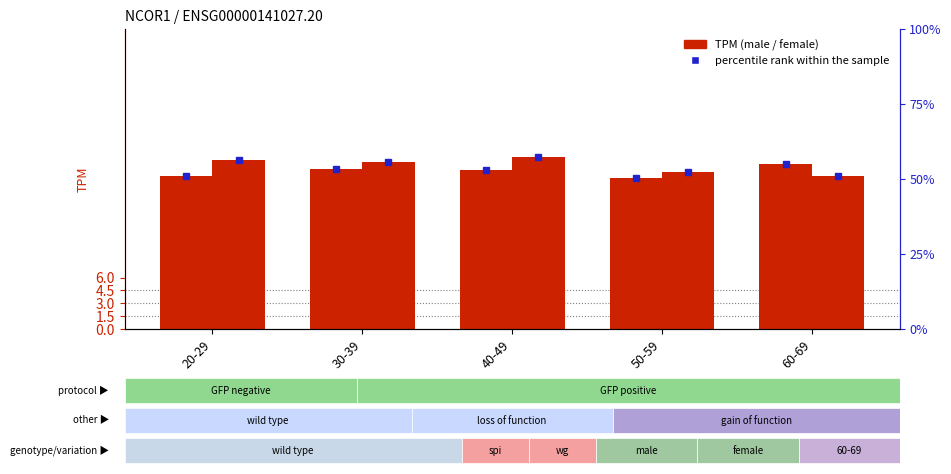

Where does the male (TPM) series first go above 18?

30-39